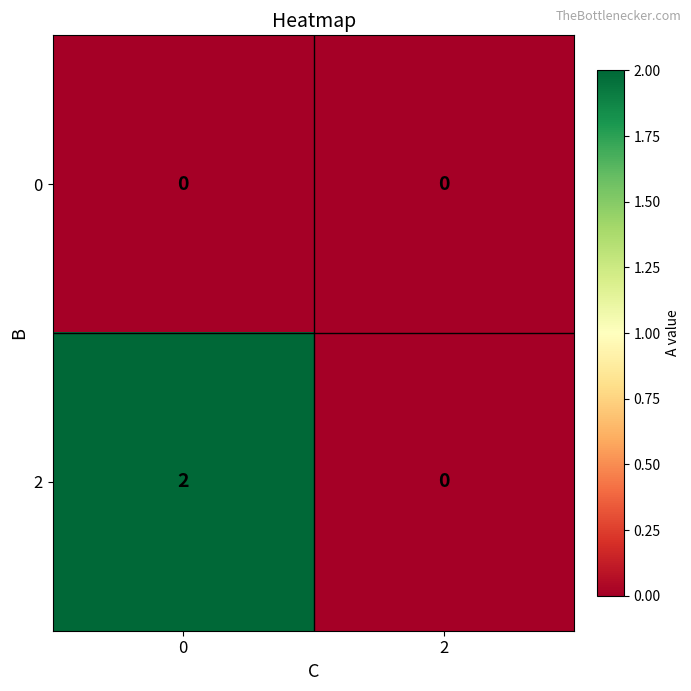

The value of 0 at 2 is 0. True or false?

True